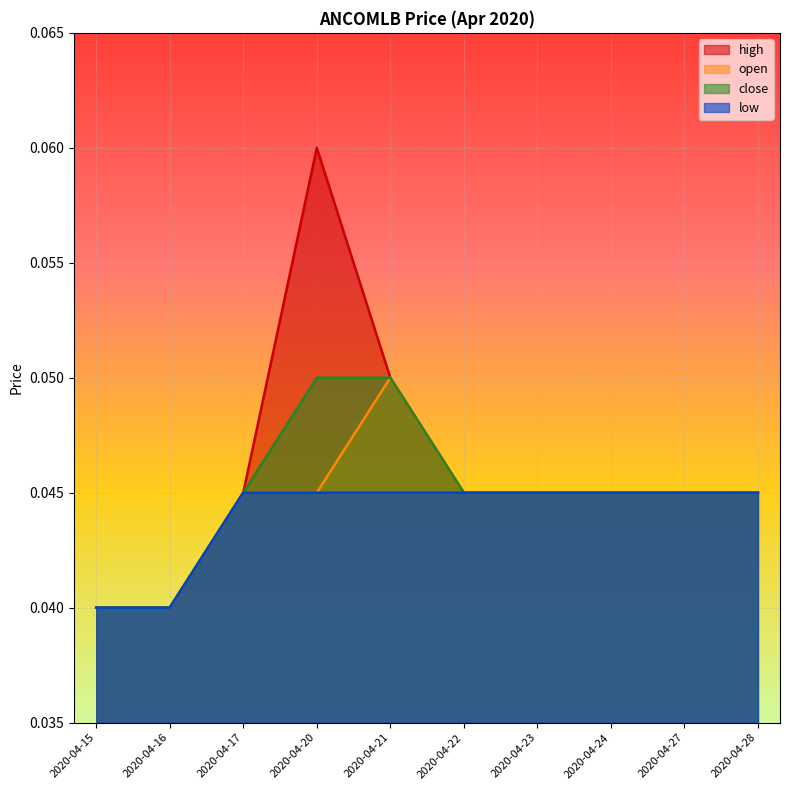

Reading left to right, extract all data points from this chart.

high: 2020-04-15=0.0	2020-04-16=0.0	2020-04-17=0.0	2020-04-20=0.1	2020-04-21=0.1	2020-04-22=0.0	2020-04-23=0.0	2020-04-24=0.0	2020-04-27=0.0	2020-04-28=0.0
open: 2020-04-15=0.0	2020-04-16=0.0	2020-04-17=0.0	2020-04-20=0.0	2020-04-21=0.1	2020-04-22=0.0	2020-04-23=0.0	2020-04-24=0.0	2020-04-27=0.0	2020-04-28=0.0
close: 2020-04-15=0.0	2020-04-16=0.0	2020-04-17=0.0	2020-04-20=0.1	2020-04-21=0.1	2020-04-22=0.0	2020-04-23=0.0	2020-04-24=0.0	2020-04-27=0.0	2020-04-28=0.0
low: 2020-04-15=0.0	2020-04-16=0.0	2020-04-17=0.0	2020-04-20=0.0	2020-04-21=0.0	2020-04-22=0.0	2020-04-23=0.0	2020-04-24=0.0	2020-04-27=0.0	2020-04-28=0.0